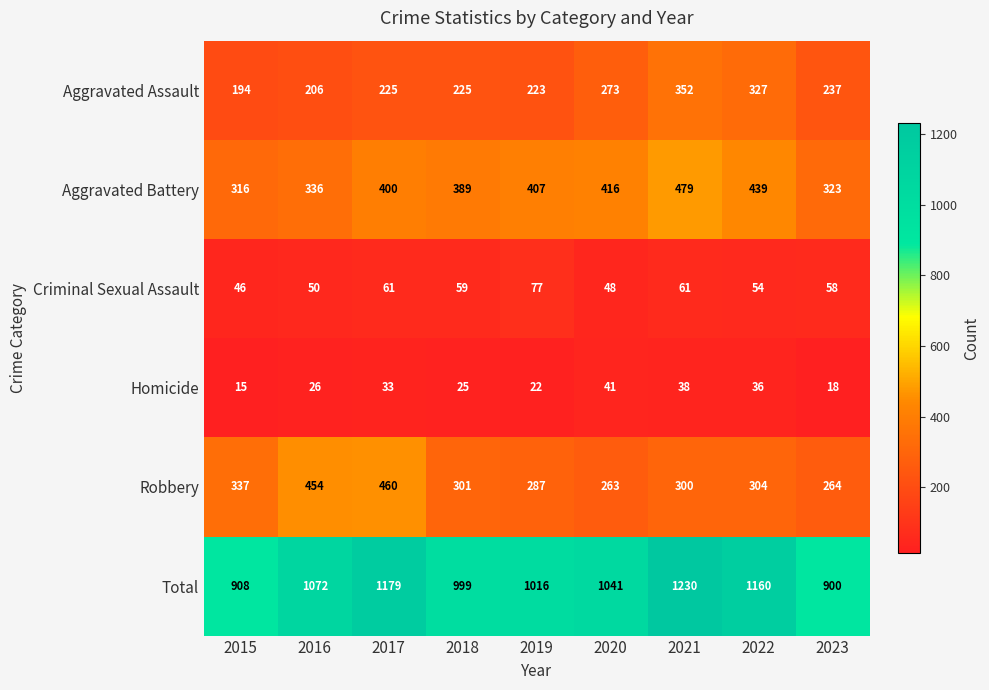

At which label does Total reach its minimum?

2023